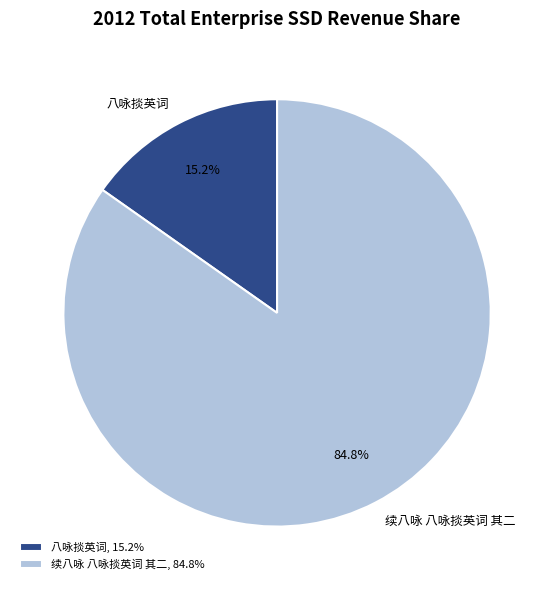

What percentage is NOT represented by 八咏掞英词?

84.8%